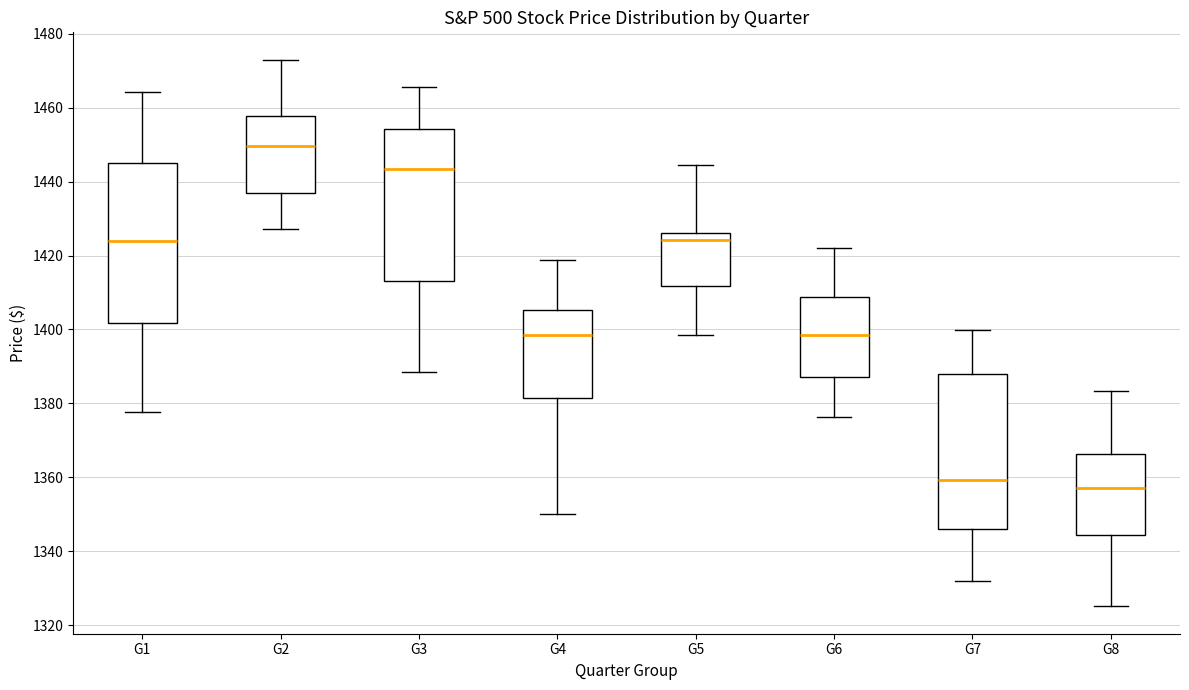

Where does the upper whisker of the box for G4 end on the y-axis? The values are not printed on the chart, so give them approximately, as read against the axis.

1418